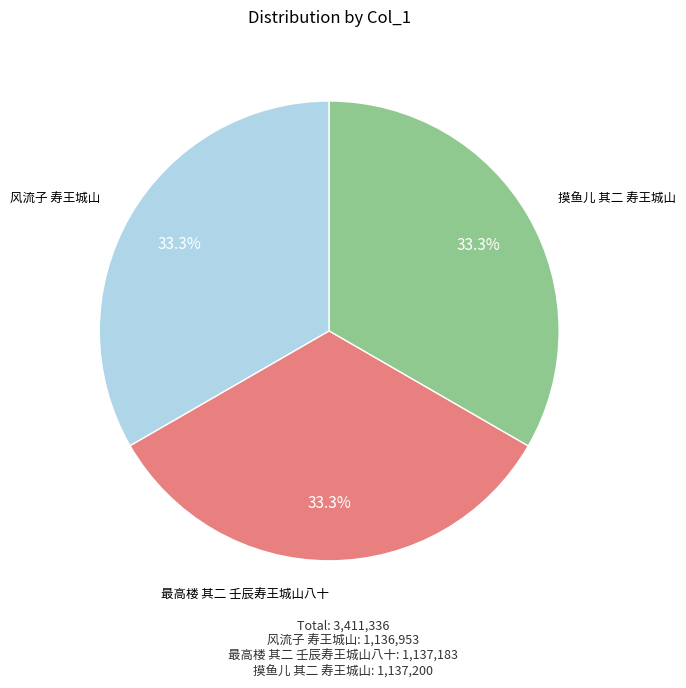

What percentage do 最高楼 其二 壬辰寿王城山八十 and 风流子 寿王城山 together represent?

66.7%